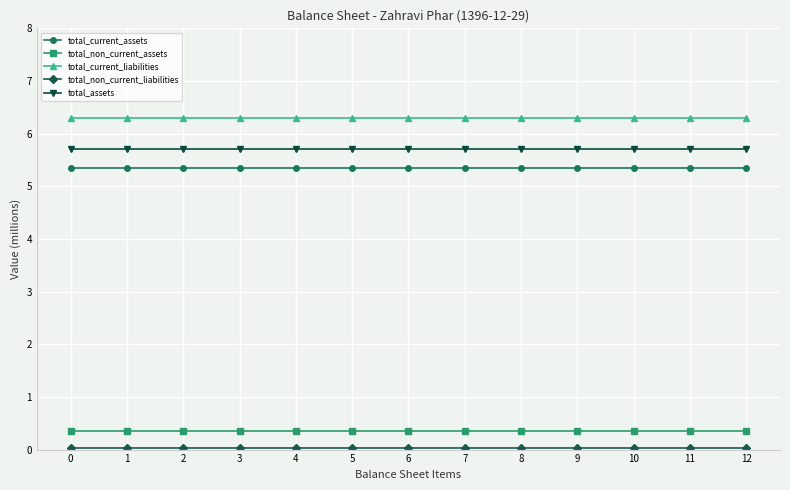

What is the value of the total_current_assets point at the 12th from the left?

5.4